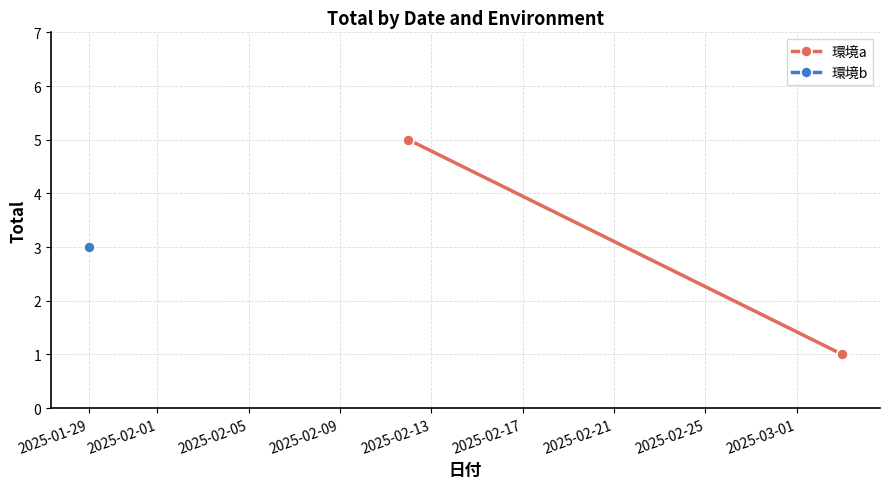

Is this an area chart (filled region under the line)?

No